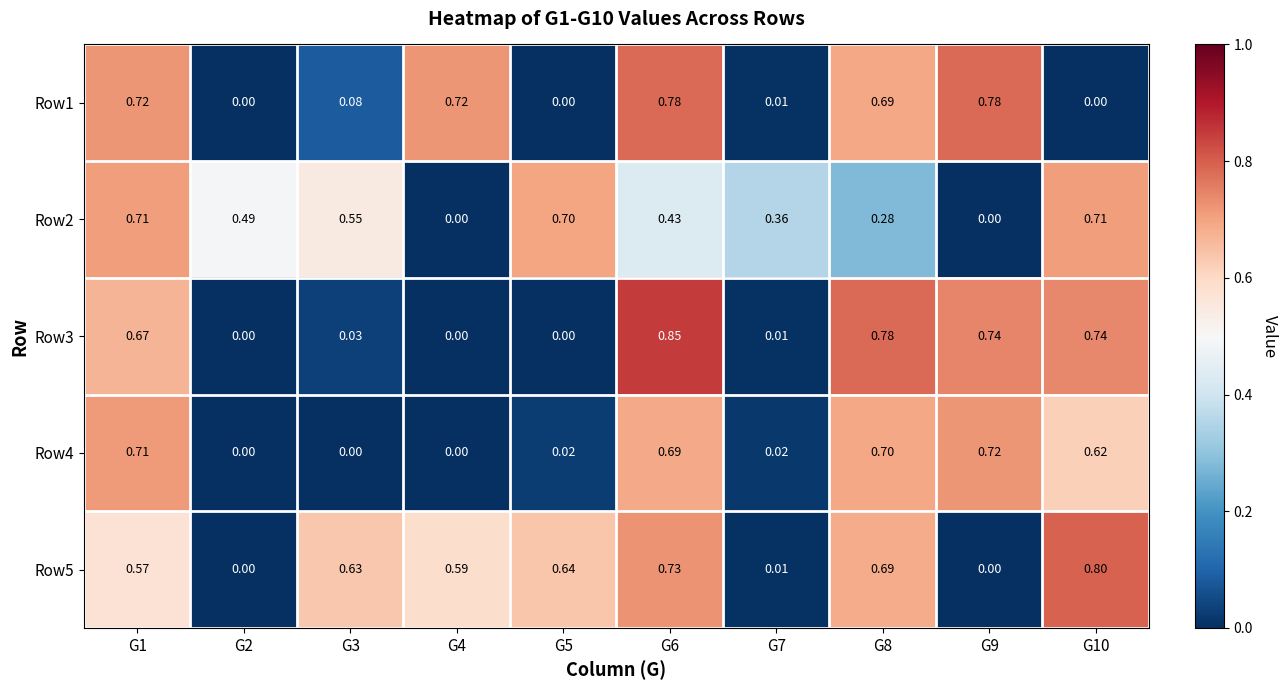

Is the value of Row2 at G8 greater than the value of Row5 at G10?

No